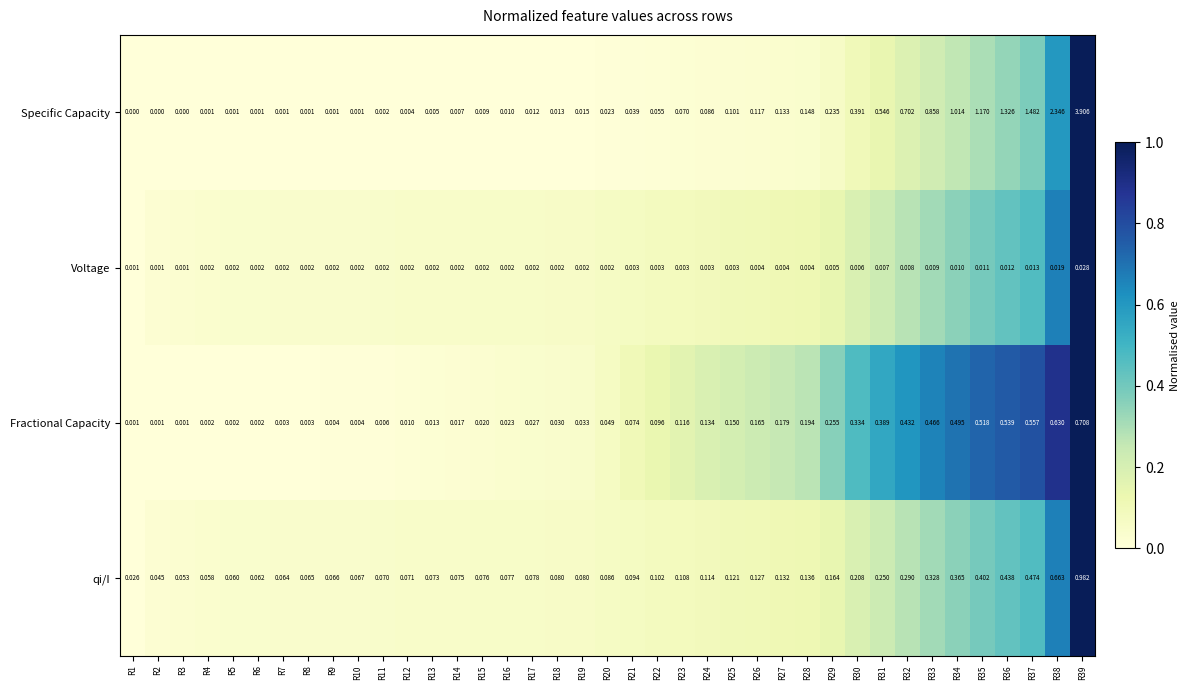

Which series changed the most between R2 and R9?

qi/I